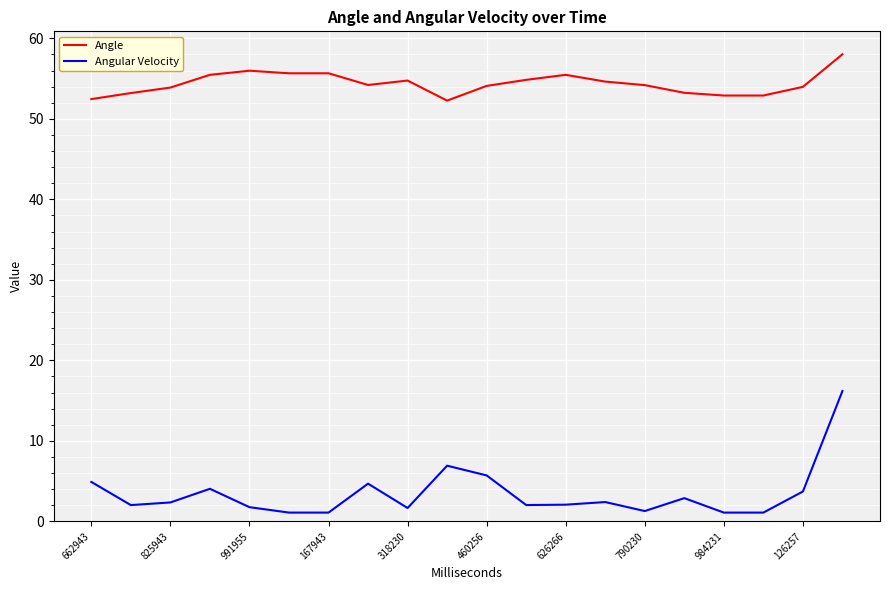

Which series has the largest range (max minus min)?

Angular Velocity